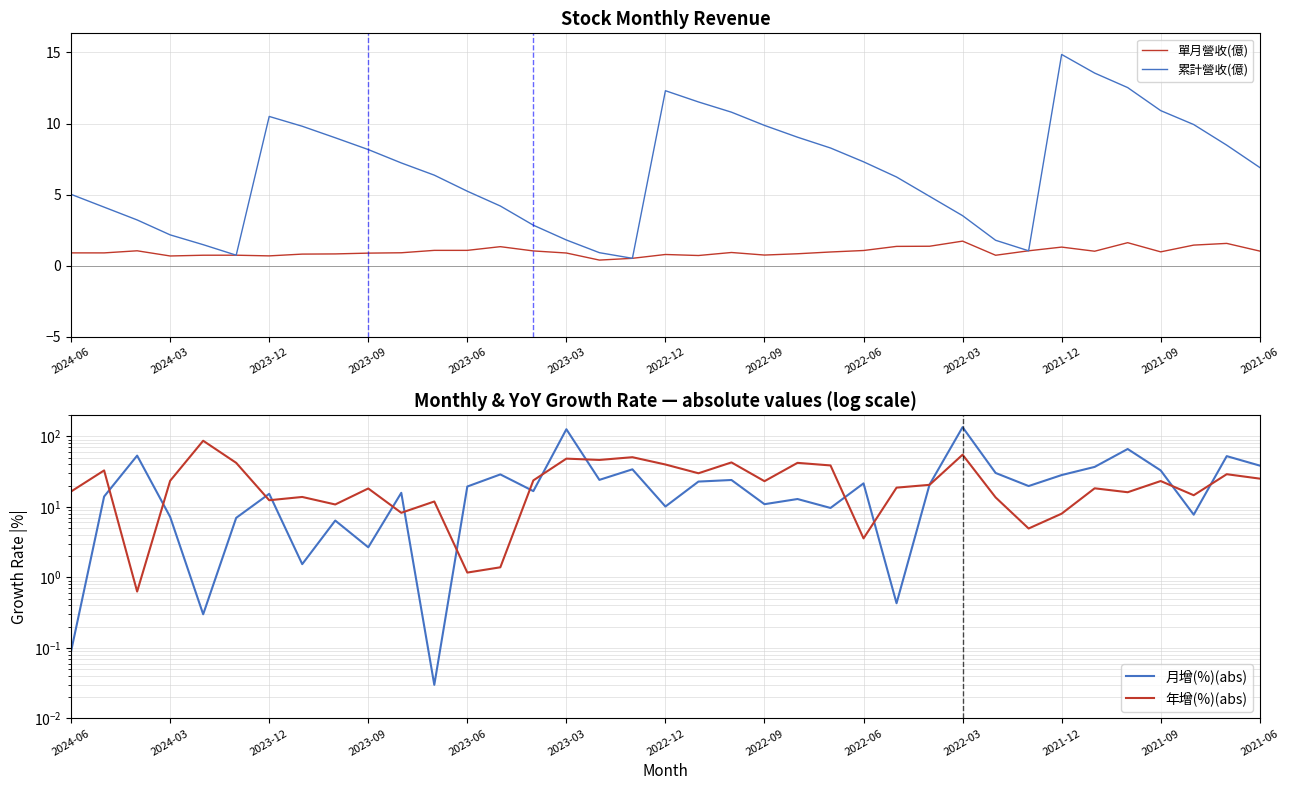

True or false: 年增(%)(abs) and 單月營收(億) cross at least once.

True